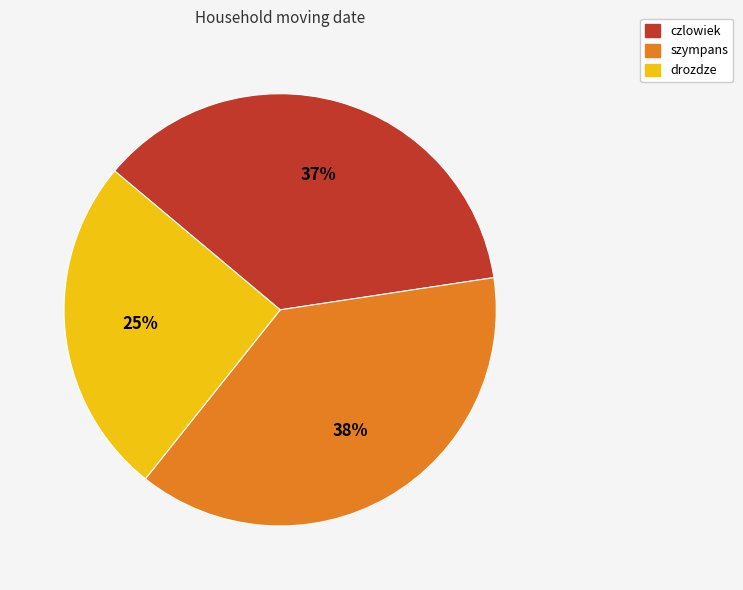

Combined, do szympans and drozdze account for over 50%?

Yes